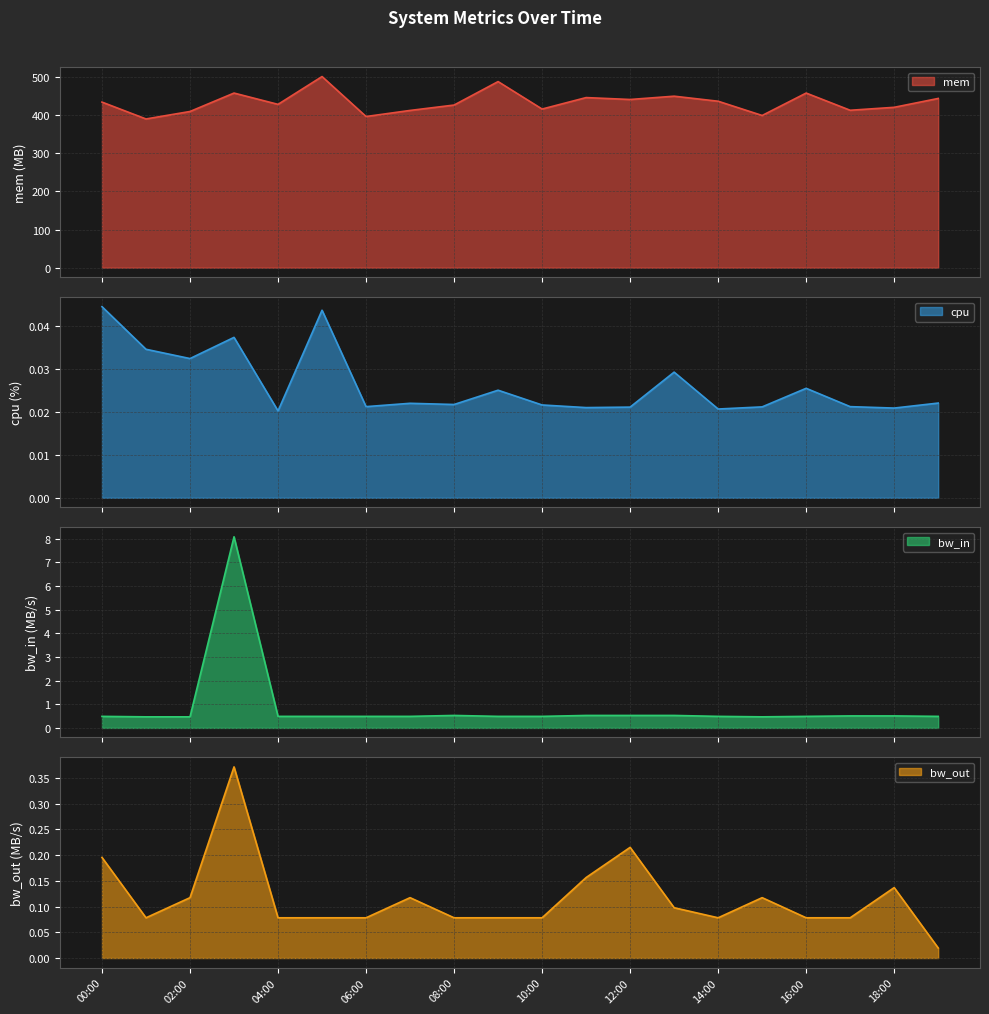

Reading right to left, list all the values displayed in this chart.

mem: 443.3	420.1	412.3	457.4	398.7	436.0	449.2	440.6	445.6	415.5	487.4	426.0	411.9	395.9	500.6	427.8	457.4	409.1	389.6	433.7
cpu: 0.0	0.0	0.0	0.0	0.0	0.0	0.0	0.0	0.0	0.0	0.0	0.0	0.0	0.0	0.0	0.0	0.0	0.0	0.0	0.0
bw_in: 0.5	0.5	0.5	0.5	0.5	0.5	0.5	0.5	0.5	0.5	0.5	0.5	0.5	0.5	0.5	0.5	8.1	0.5	0.5	0.5
bw_out: 0.0	0.1	0.1	0.1	0.1	0.1	0.1	0.2	0.2	0.1	0.1	0.1	0.1	0.1	0.1	0.1	0.4	0.1	0.1	0.2